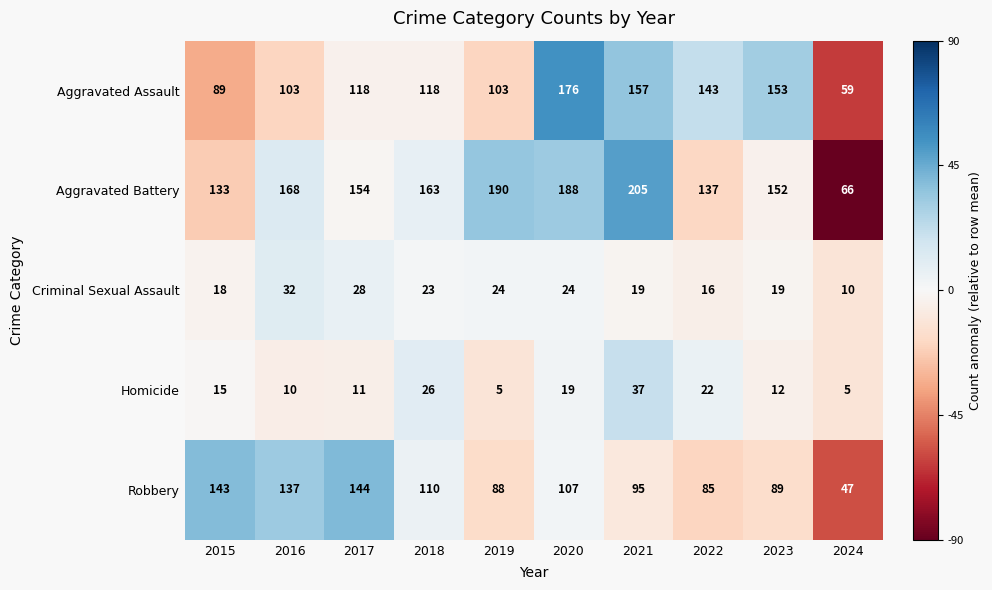

What is the difference between the second highest and minimum values in the Robbery series?

96